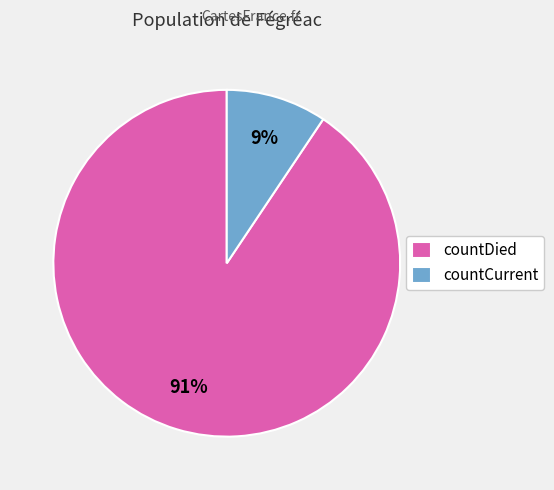

To the nearest percent, what percentage of the pie is countDied?

91%